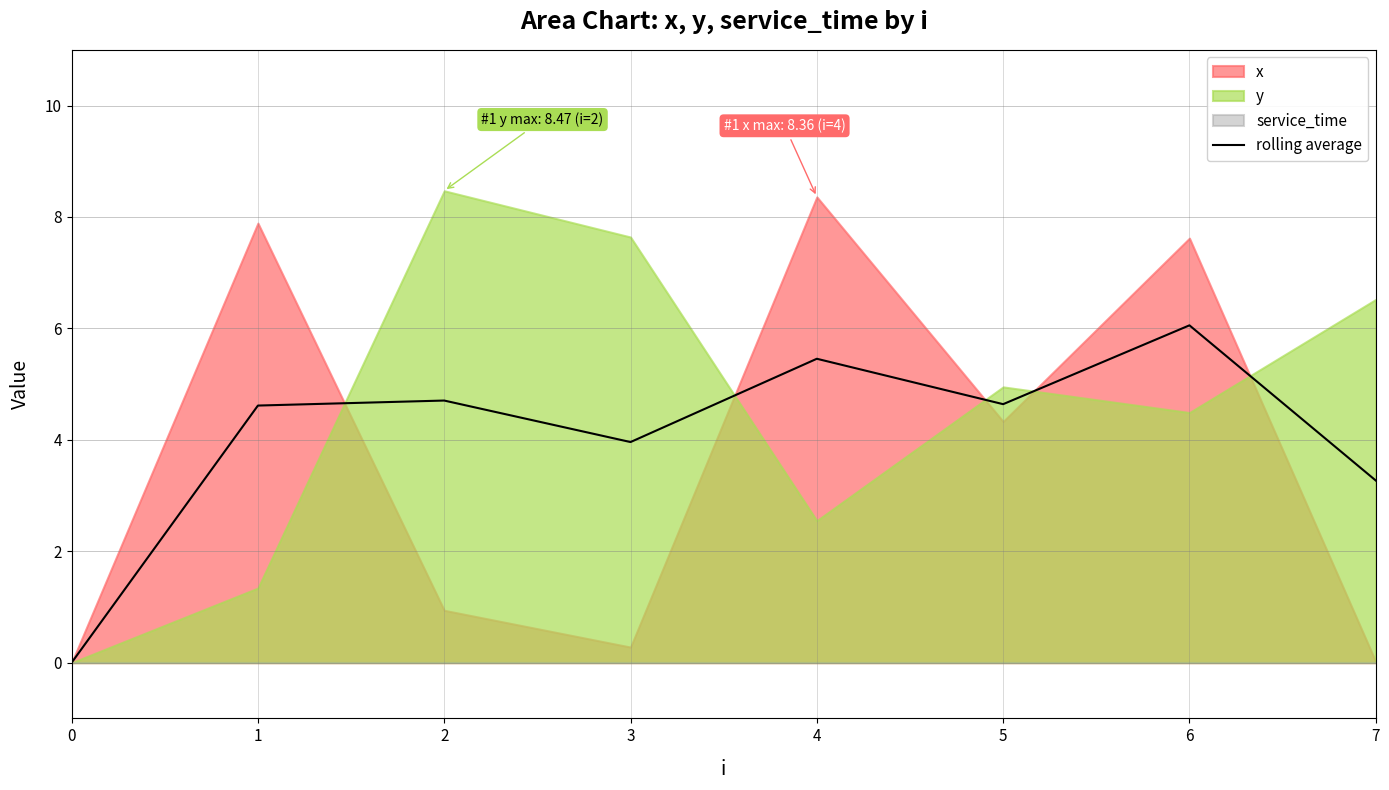

The chart shows a value of 2.4 at 2. True or false?

False